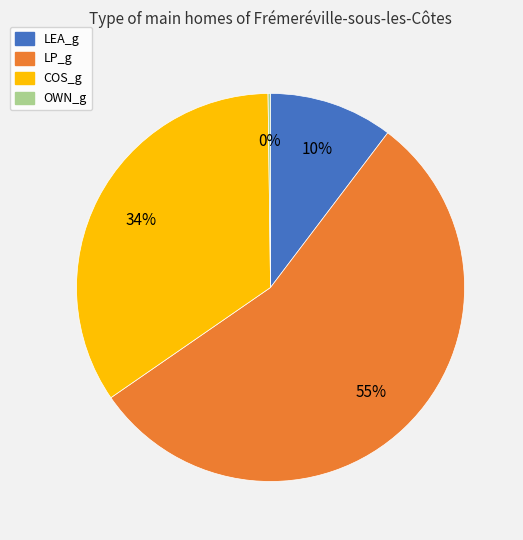

Is the sum of COS_g and LEA_g greater than half?

No